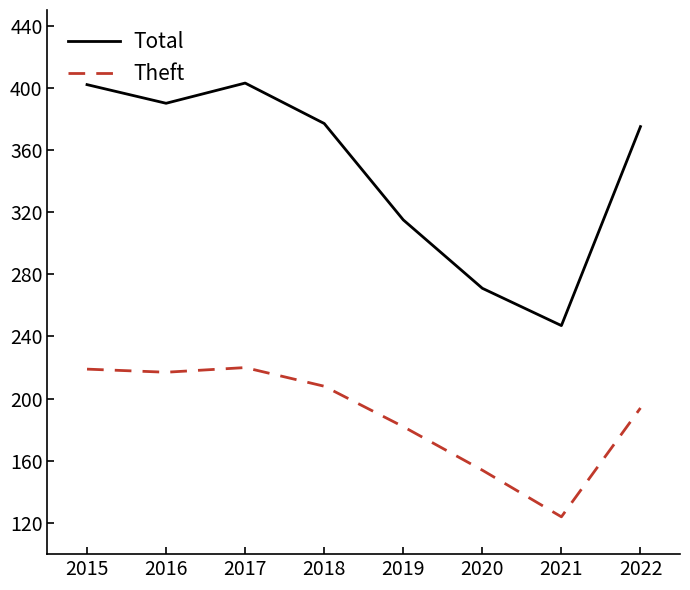

Rank the series at 2015 from highest to lowest value.

Total, Theft